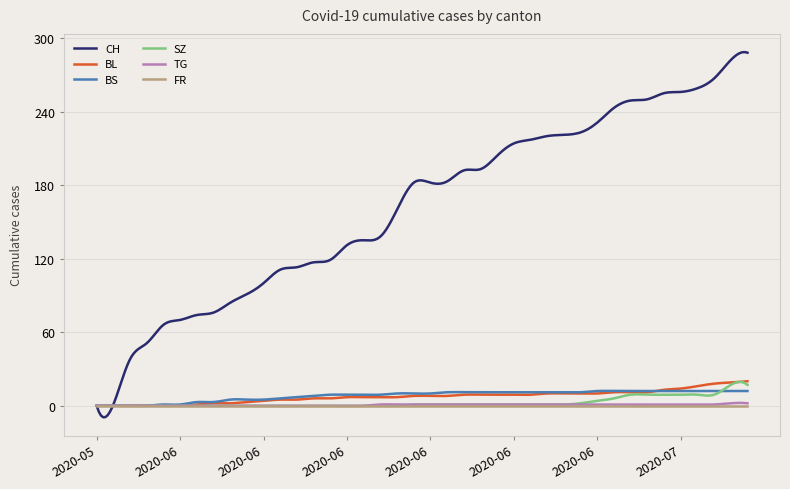

What are all the series names shown in the legend?

CH, BL, BS, SZ, TG, FR